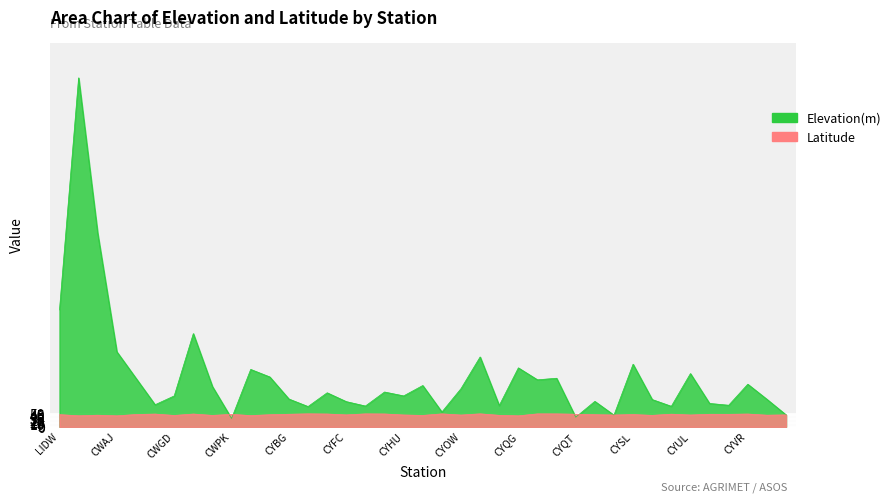

Reading right to left, extract all data points from this chart.

Elevation(m): 46.0	106.0	164.0	83.0	90.0	205.0	79.0	105.0	241.0	45.0	98.0	37.0	187.0	181.0	227.0	82.0	269.0	147.0	57.0	159.0	119.0	134.0	80.0	97.0	131.0	78.0	107.0	192.0	221.0	32.0	155.0	359.0	119.0	85.0	187.0	289.0	744.0	1344.0	450.0
Latitude: 46.0	44.8	49.2	48.1	48.2	45.5	48.6	44.1	47.1	45.4	46.6	48.4	49.7	49.8	42.3	44.2	49.9	45.3	49.8	43.9	45.5	49.4	49.8	45.9	49.2	49.9	48.3	46.5	43.2	47.9	44.0	49.2	43.8	49.0	47.3	42.2	44.7	42.4	46.9